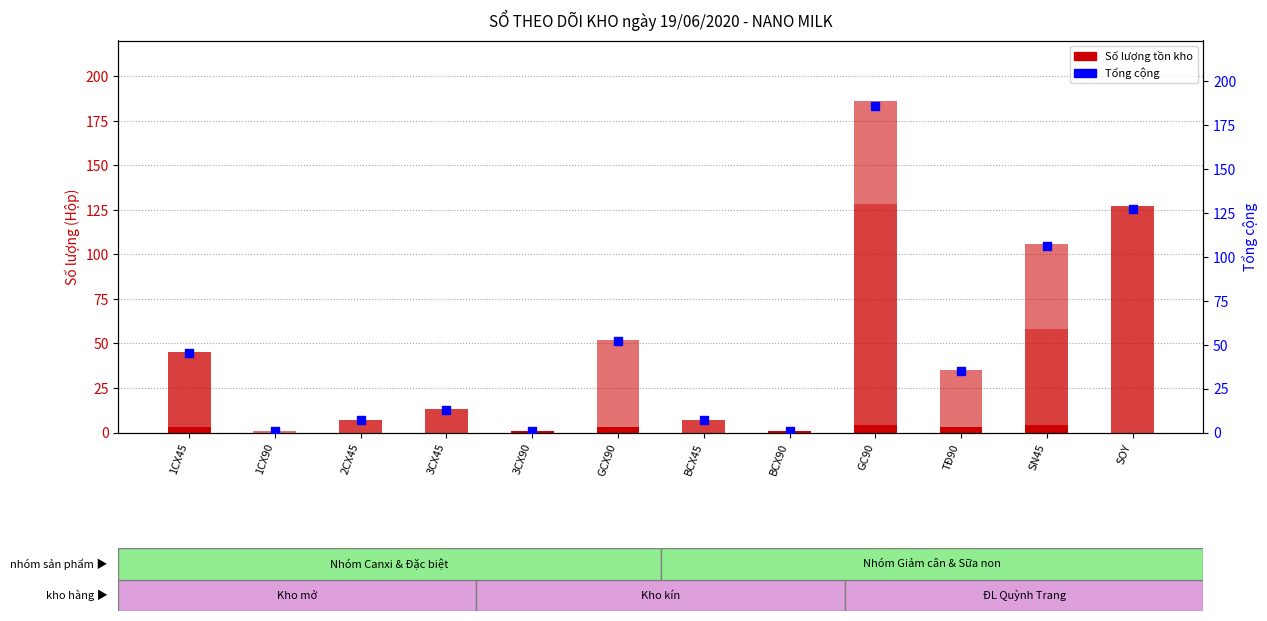

Is the value of Tổng cộng at 2CX45 greater than the value of Kho kín at BCX90?

Yes